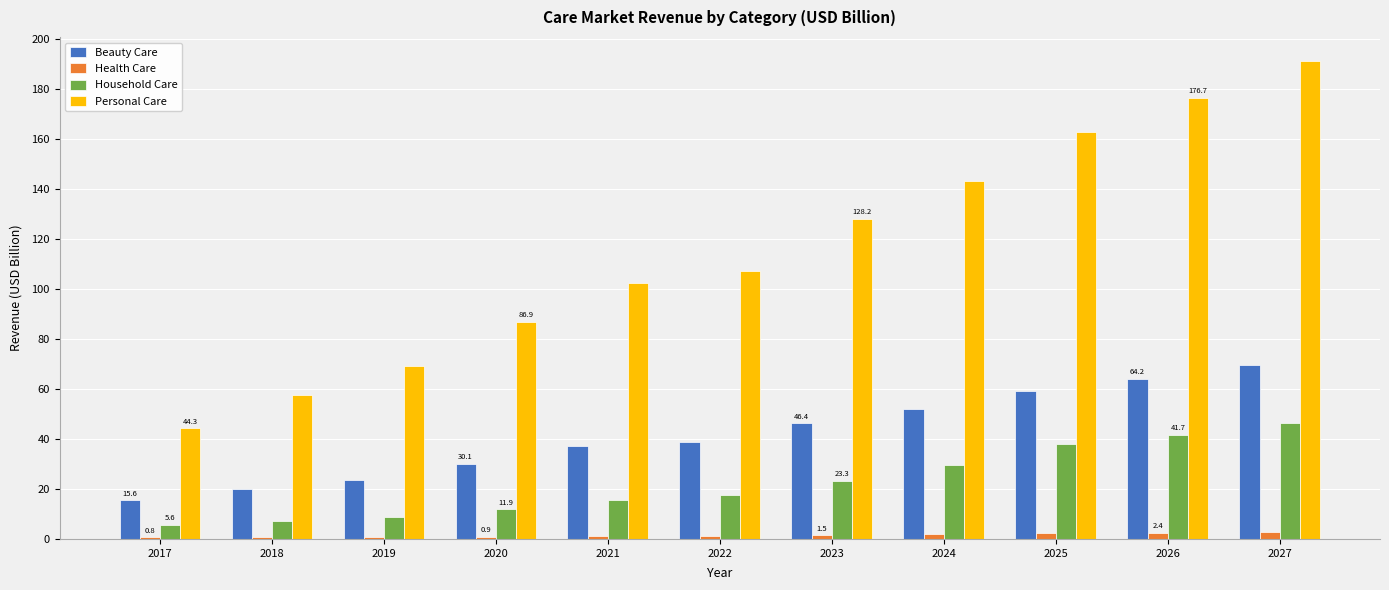

What is the total value across all series at 2019?

102.9